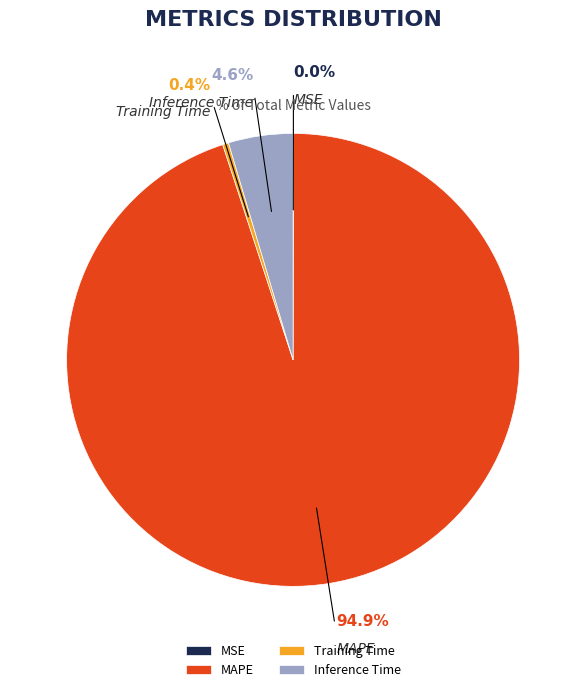

Combined, what portion of the pie is Training Time and MAPE?

95.4%